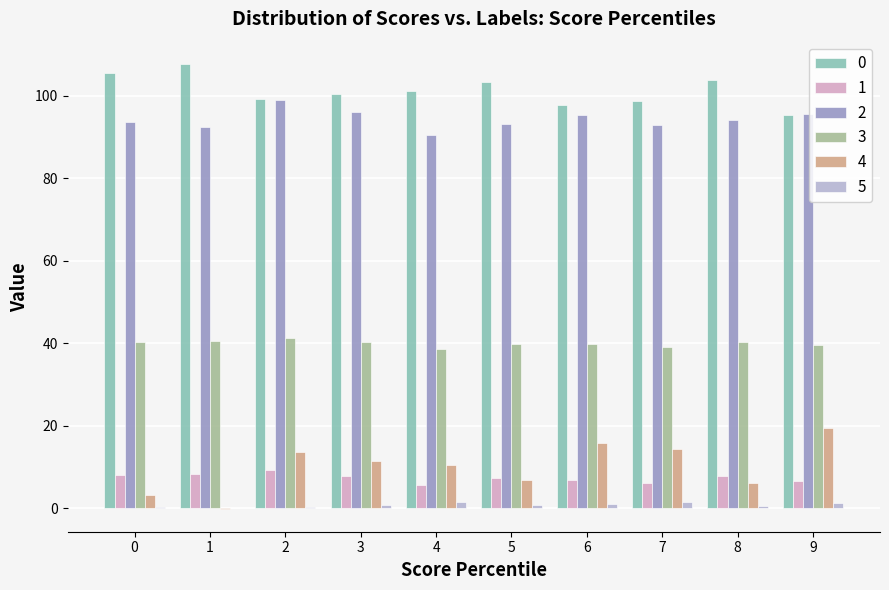

How many data points in 4 are above 11?

5